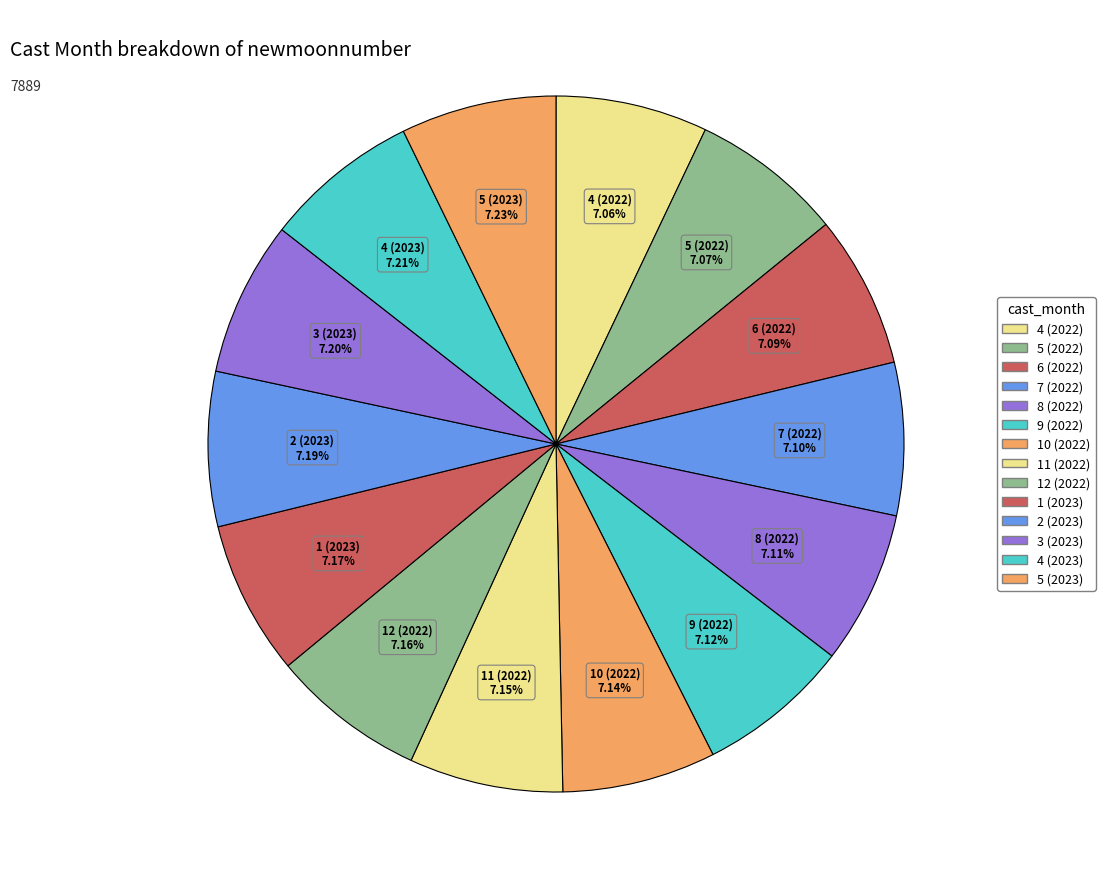

What is the smallest slice in the pie chart?

4 (2022)